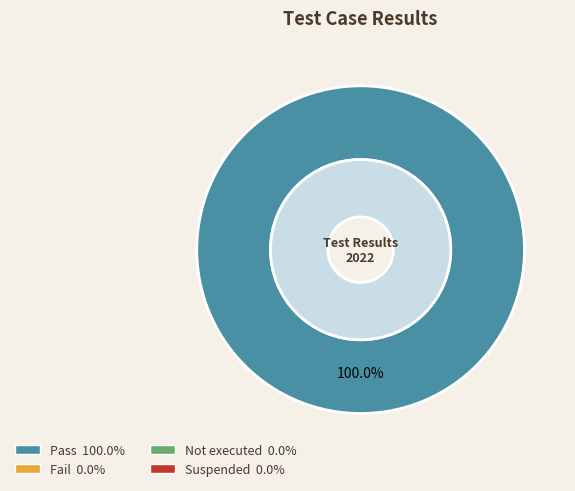

Which has a higher value, Pass or Not executed?

Pass